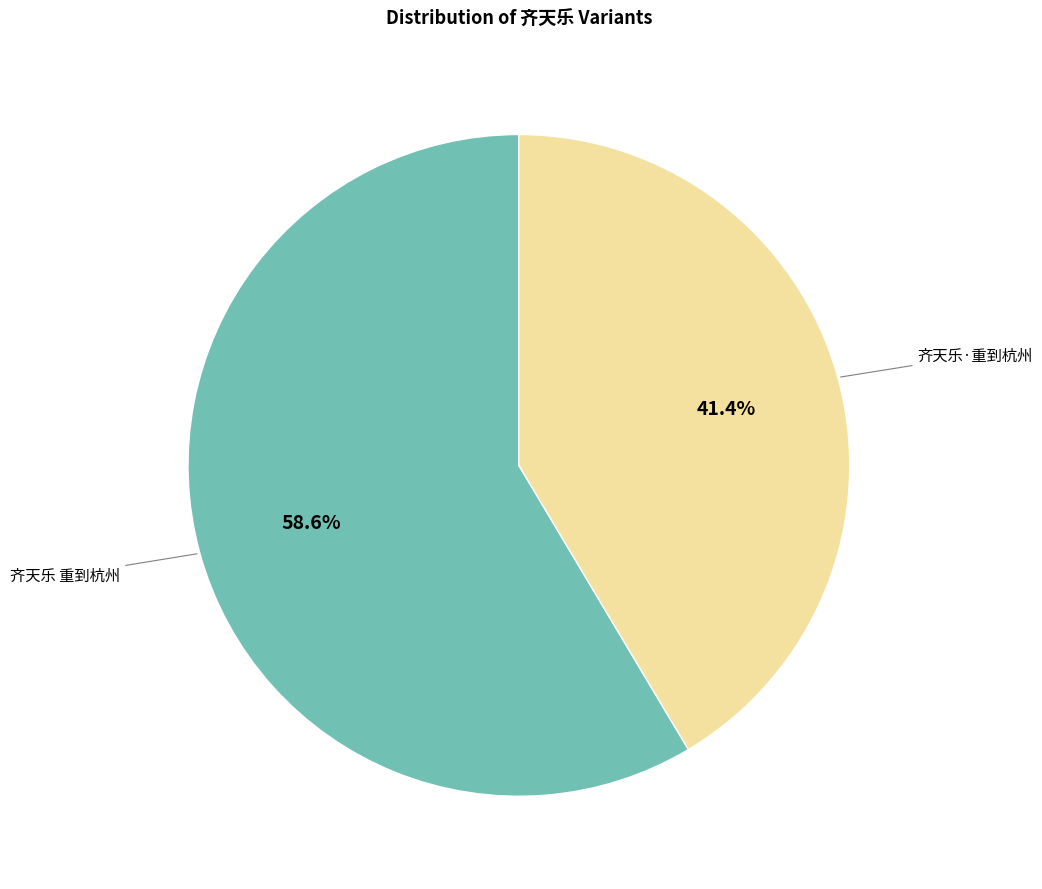

Count the number of slices in the pie.

2